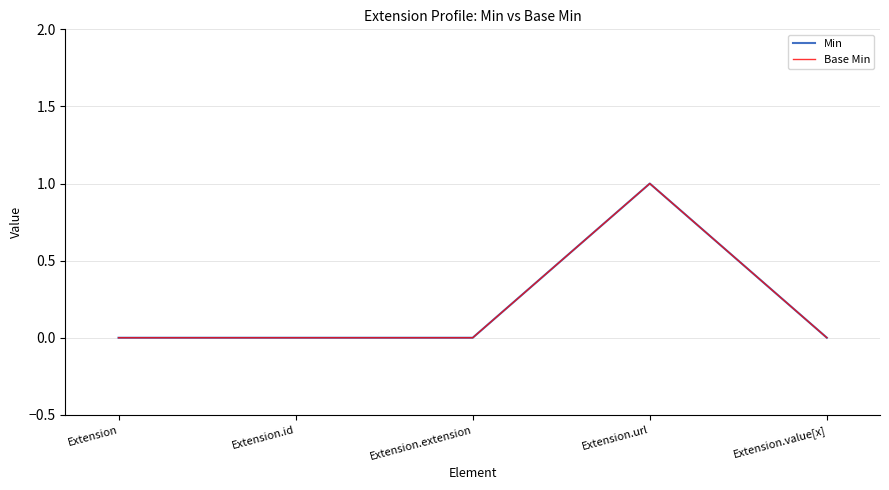

True or false: Min has more than 1 points higher than both neighbors.

False